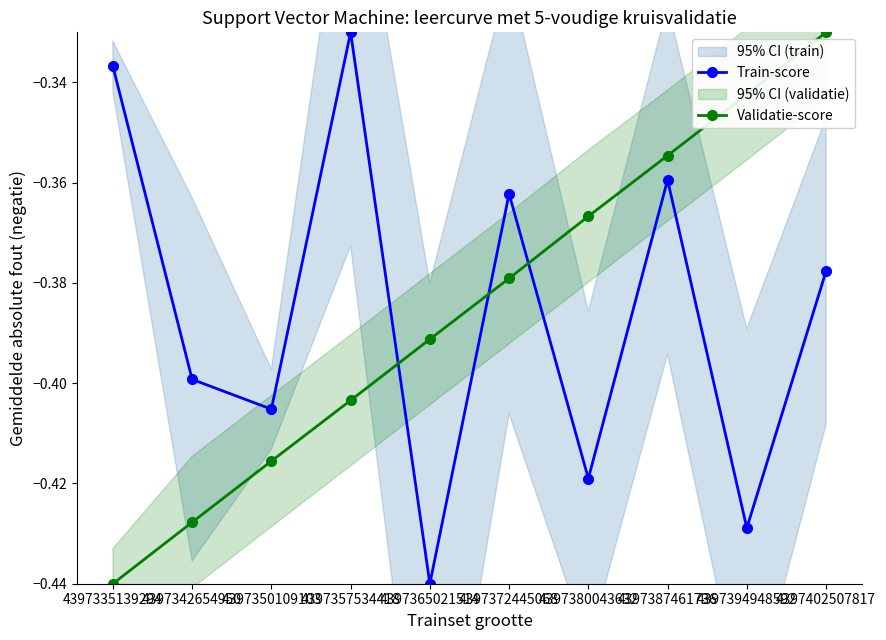

Is the value of Train-score at 4397394948592 greater than the value of Validatie-score at 4397387461736?

No